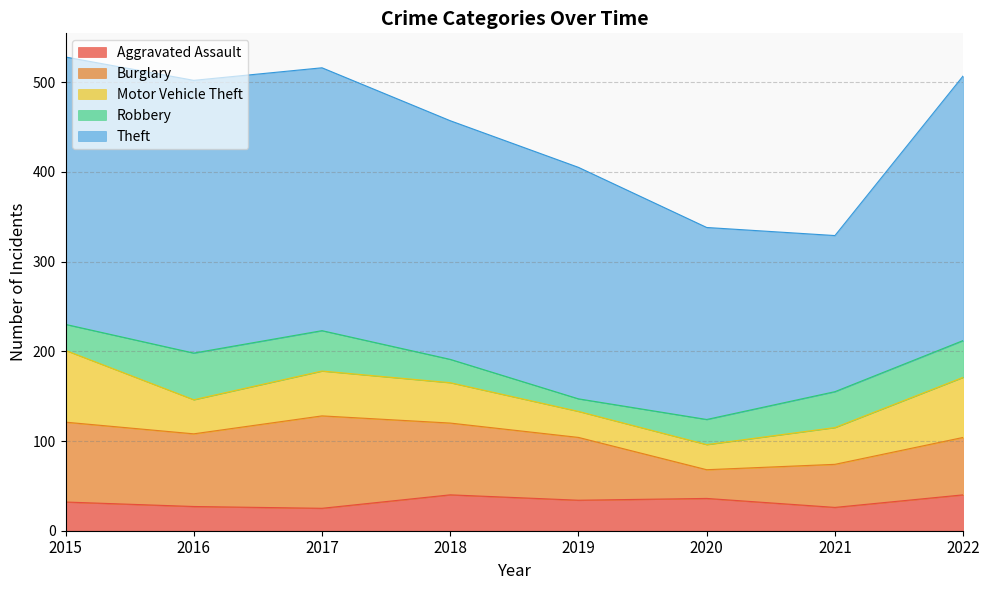

Where is the first local minimum for Aggravated Assault?

2017